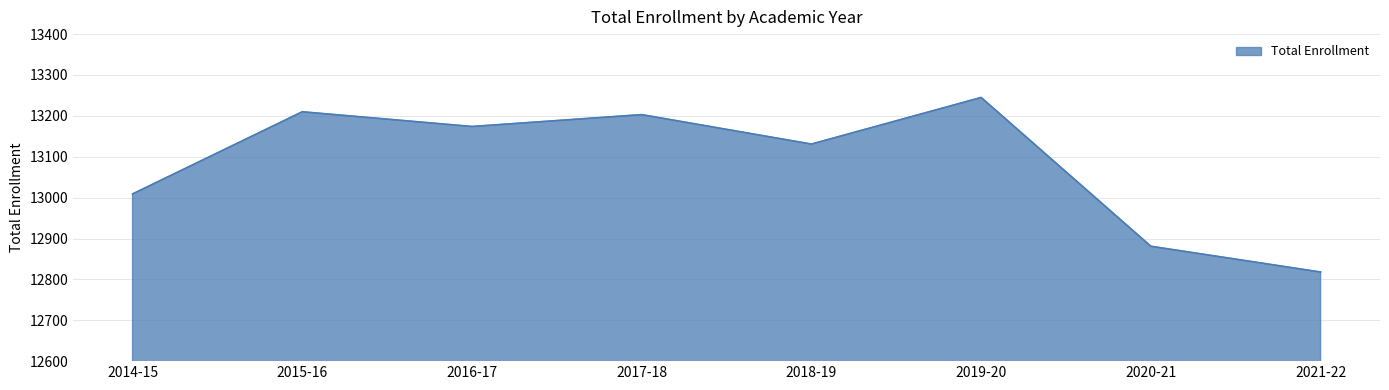

The value at 2018-19 is 17628. True or false?

False